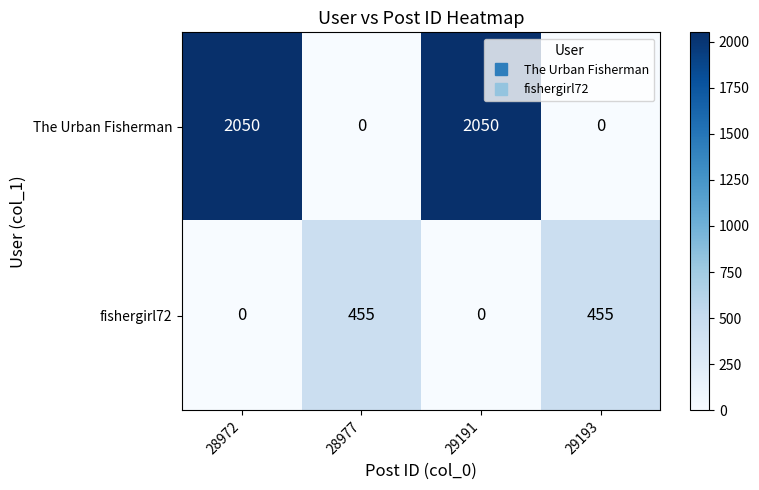

Which series has the largest total across all categories?

The Urban Fisherman